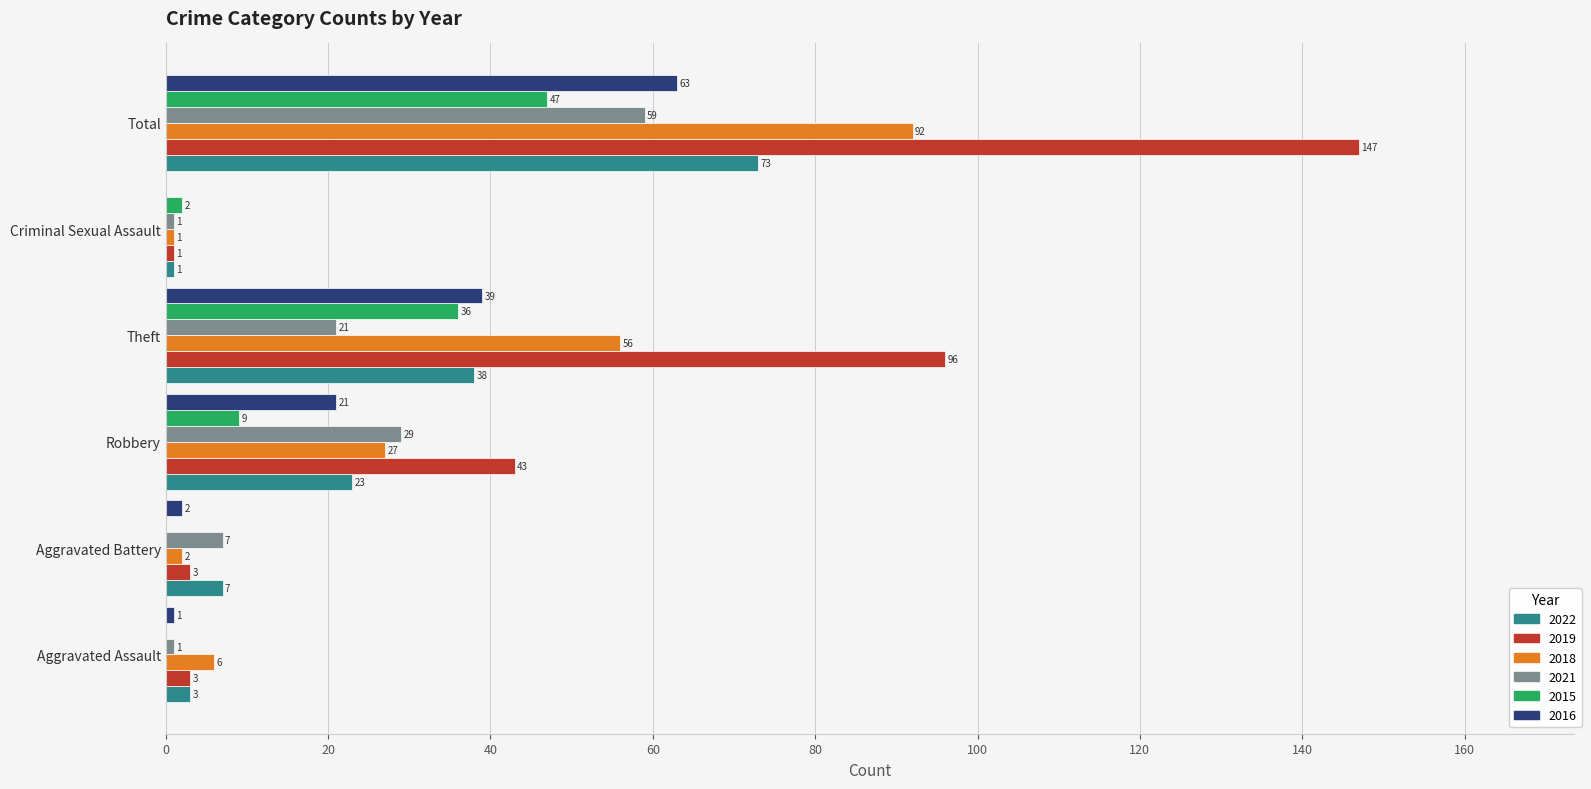

Which series has the largest total across all categories?

2019